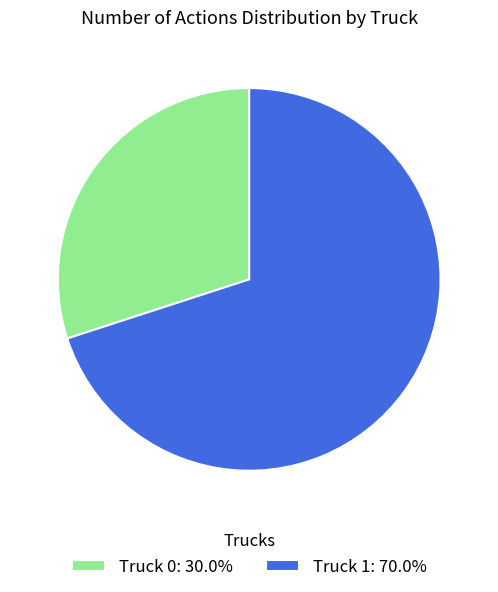

Which category accounts for the majority?

Truck 1